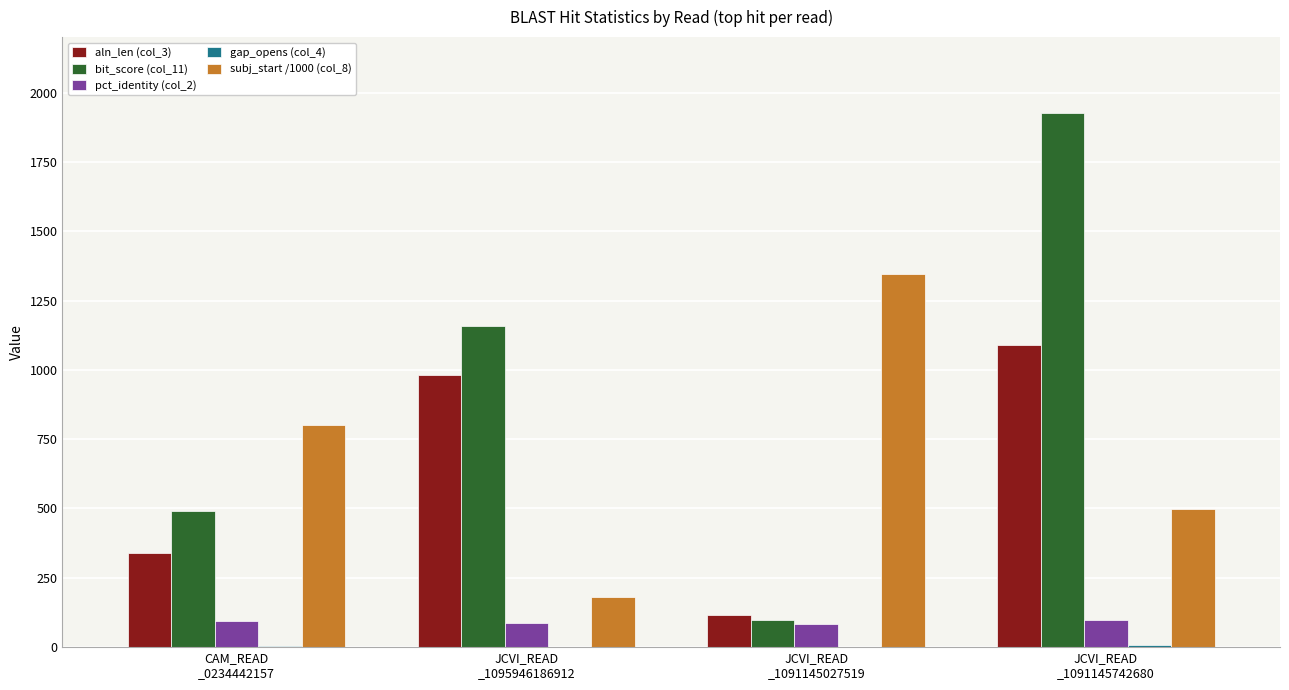

What is the sum of all bit_score (col_11) values?

3674.0